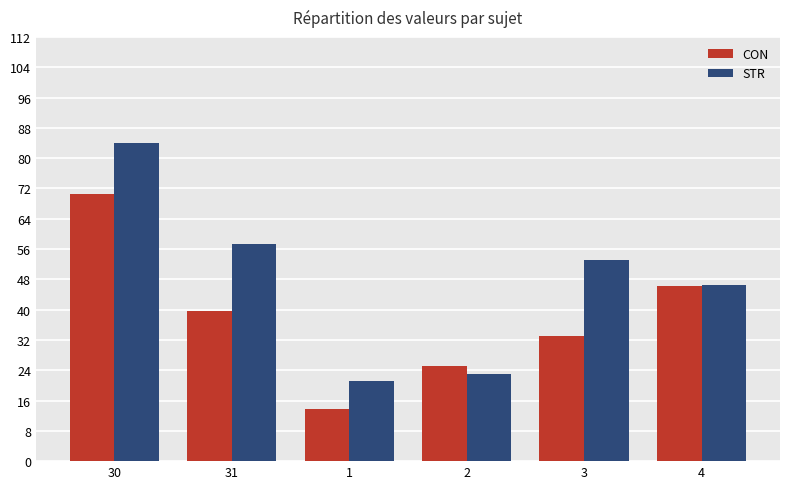

What is the total value across all series at 30?

154.4